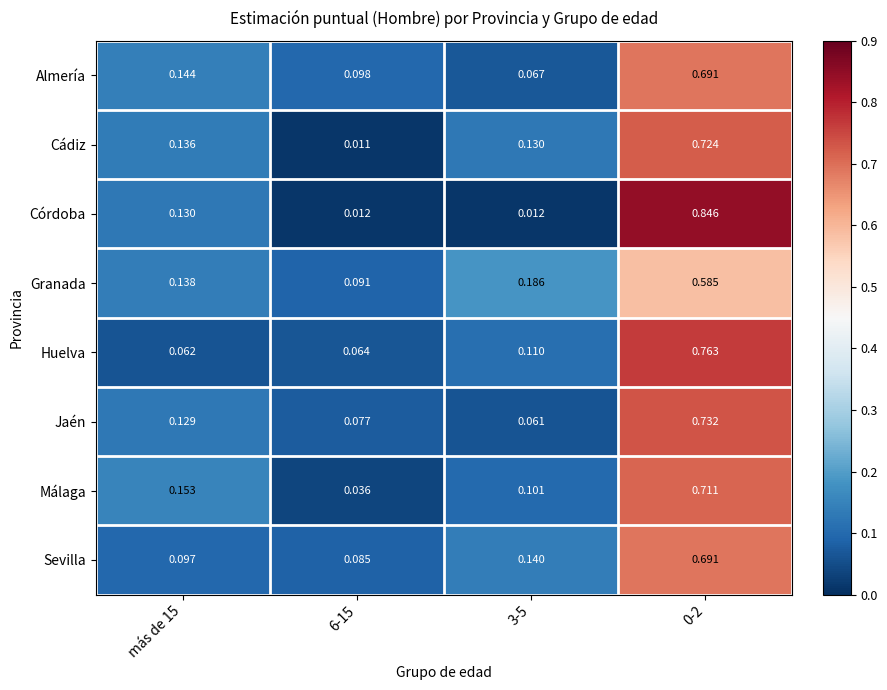

Which series changed the most between 6-15 and 3-5?

Cádiz